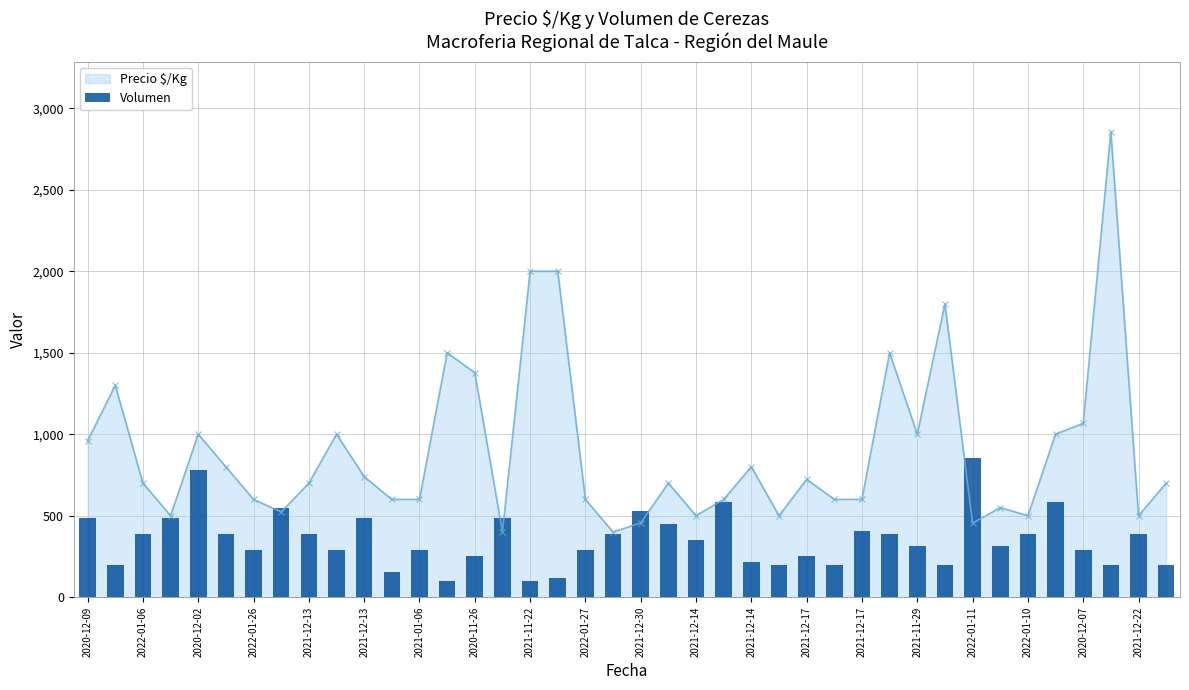

How many data points in Precio $/Kg are less than 700?

18